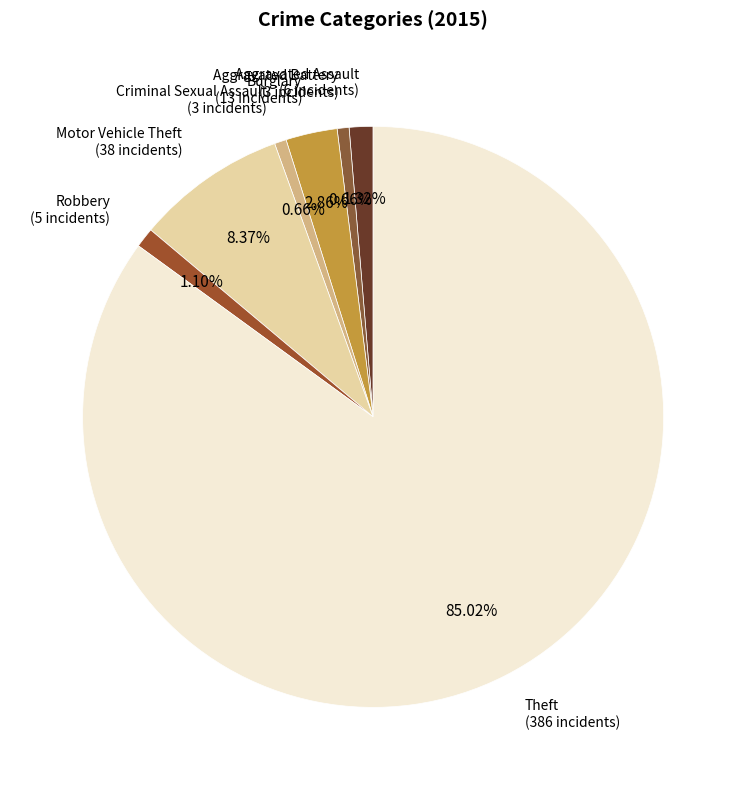

How many slices are in this pie chart?

7